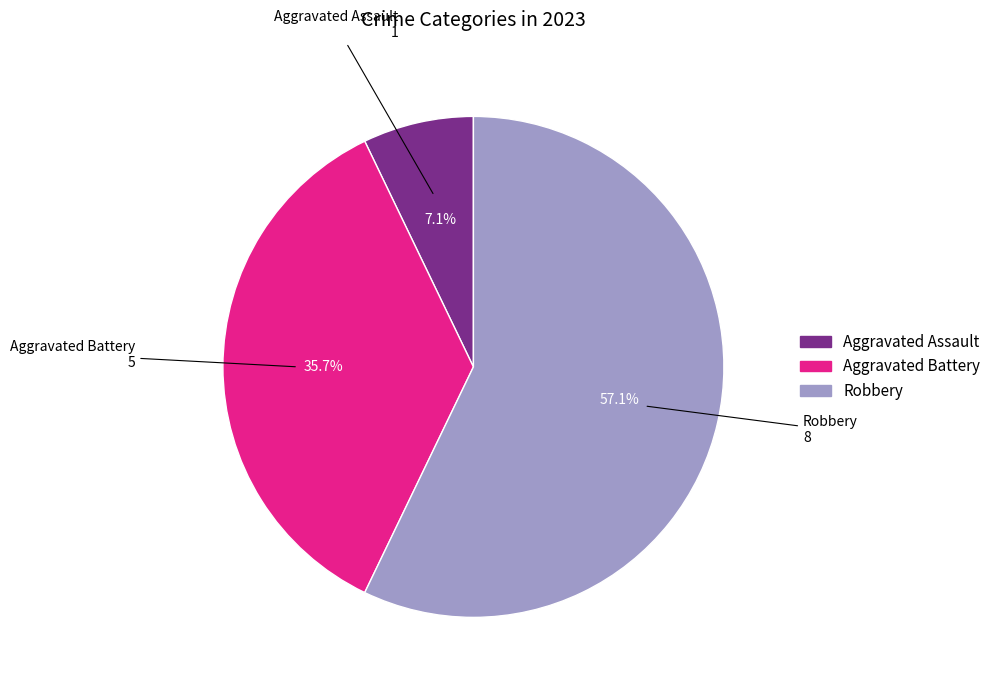

Rank the categories by value from highest to lowest.

Robbery, Aggravated Battery, Aggravated Assault